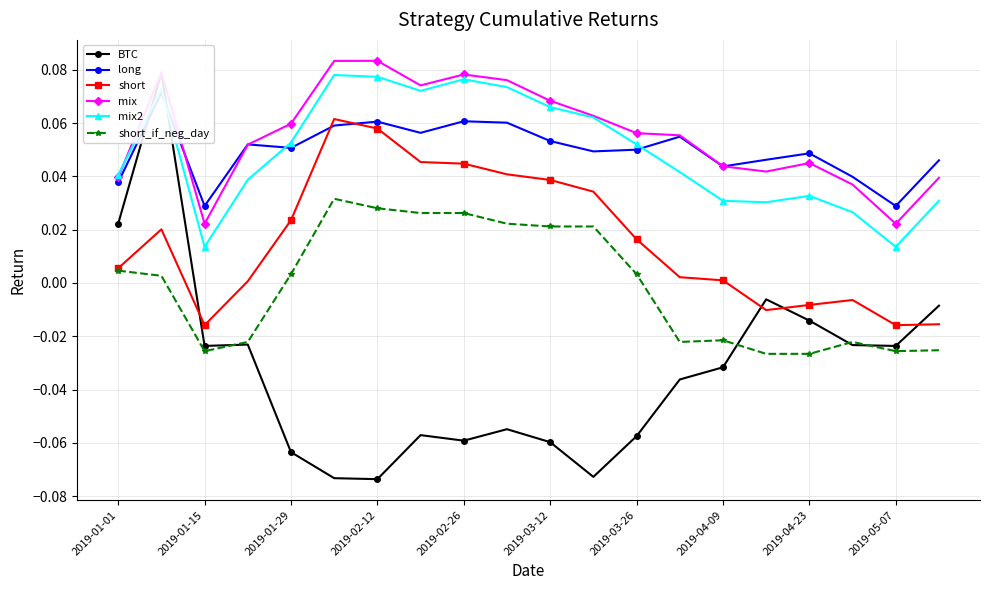

The value of short at 2019-03-12 is 0.1. True or false?

False